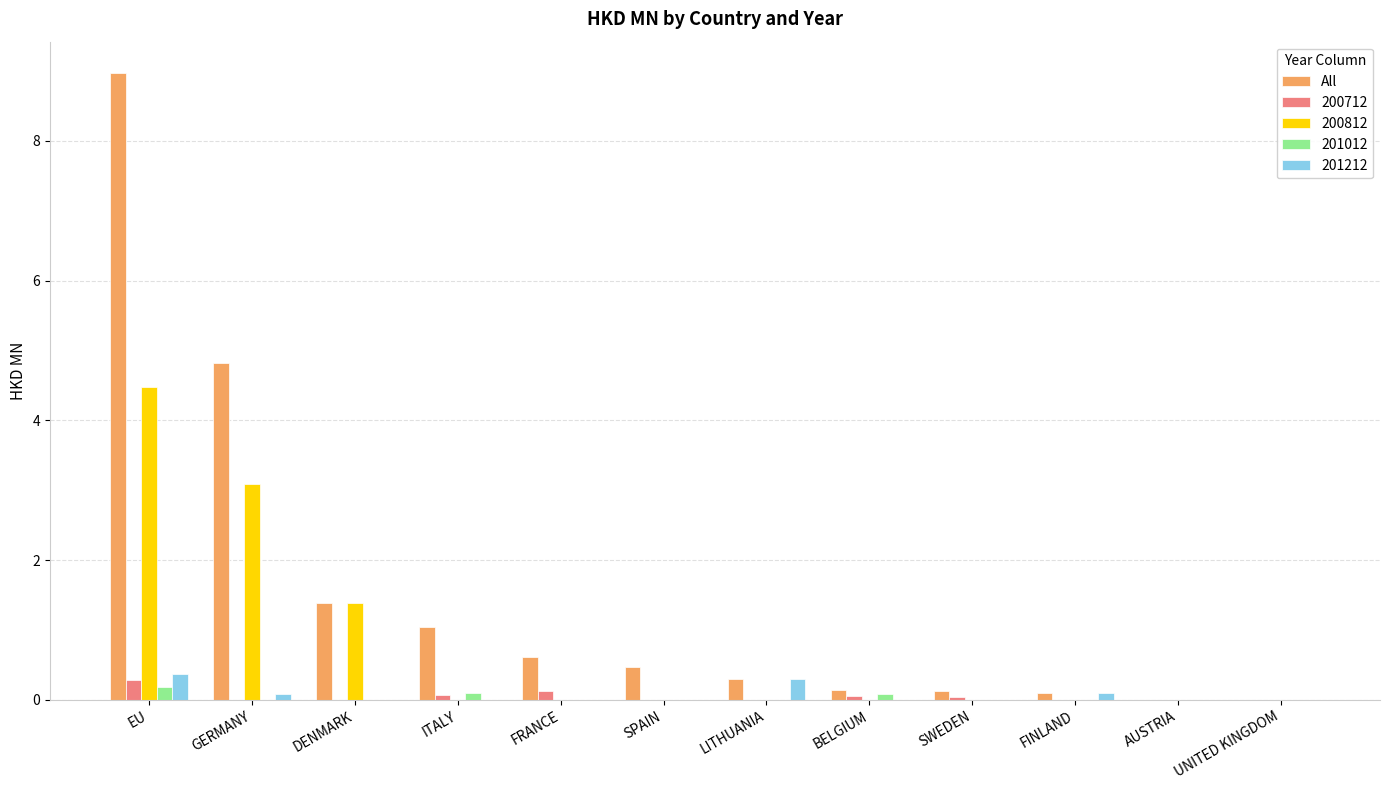

Are the bars grouped side by side (vs. stacked)?

Yes